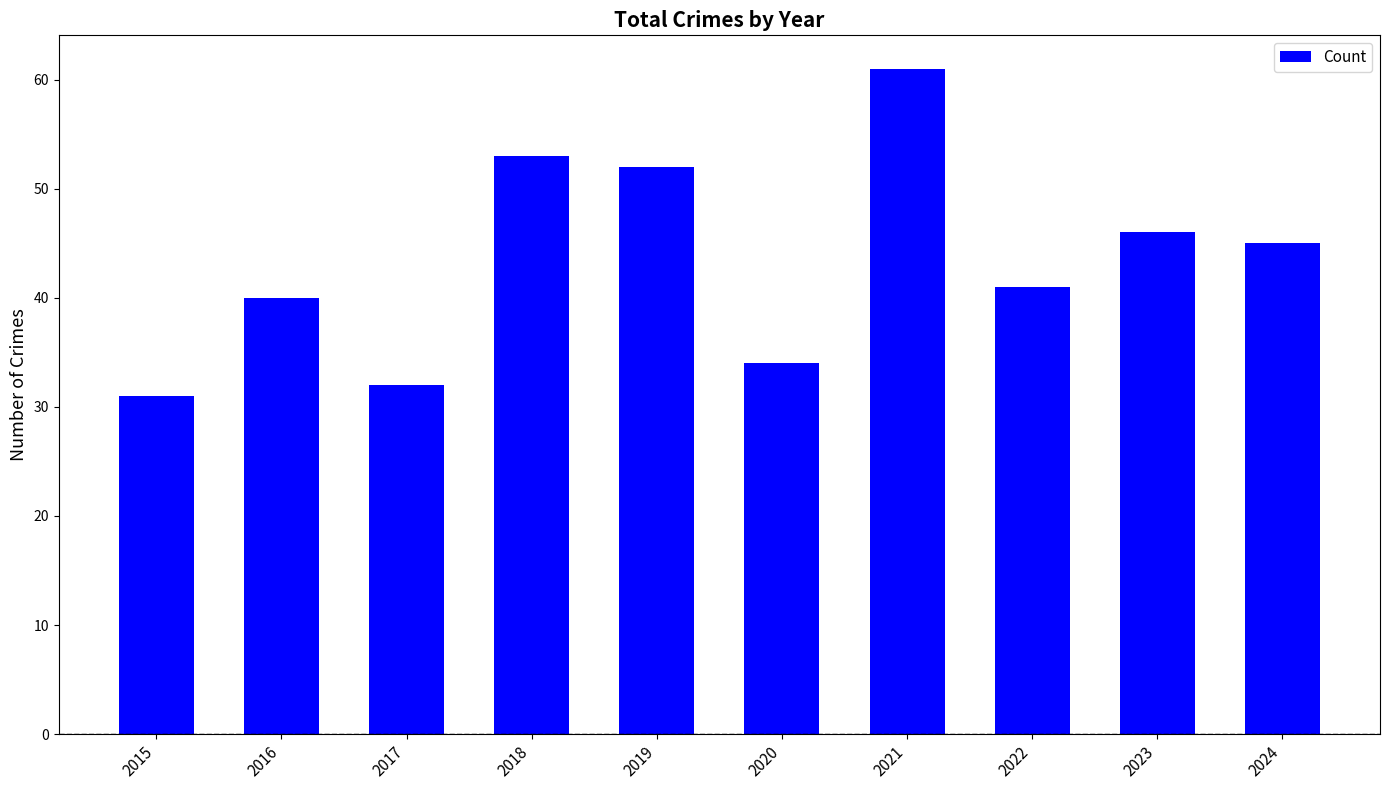

Reading right to left, extract all data points from this chart.

45	46	41	61	34	52	53	32	40	31